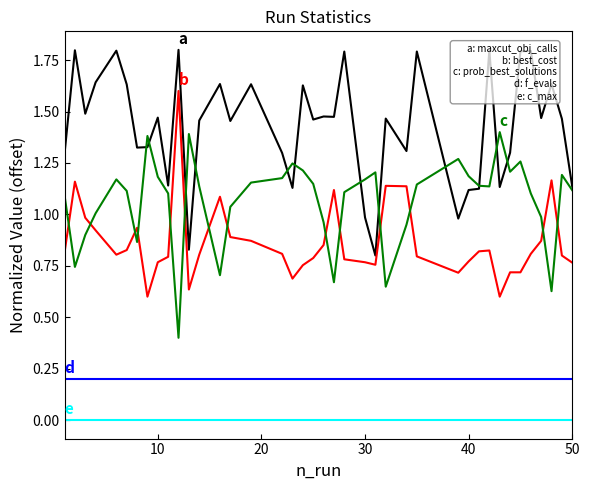

What is the maximum value shown in the chart?

1.8